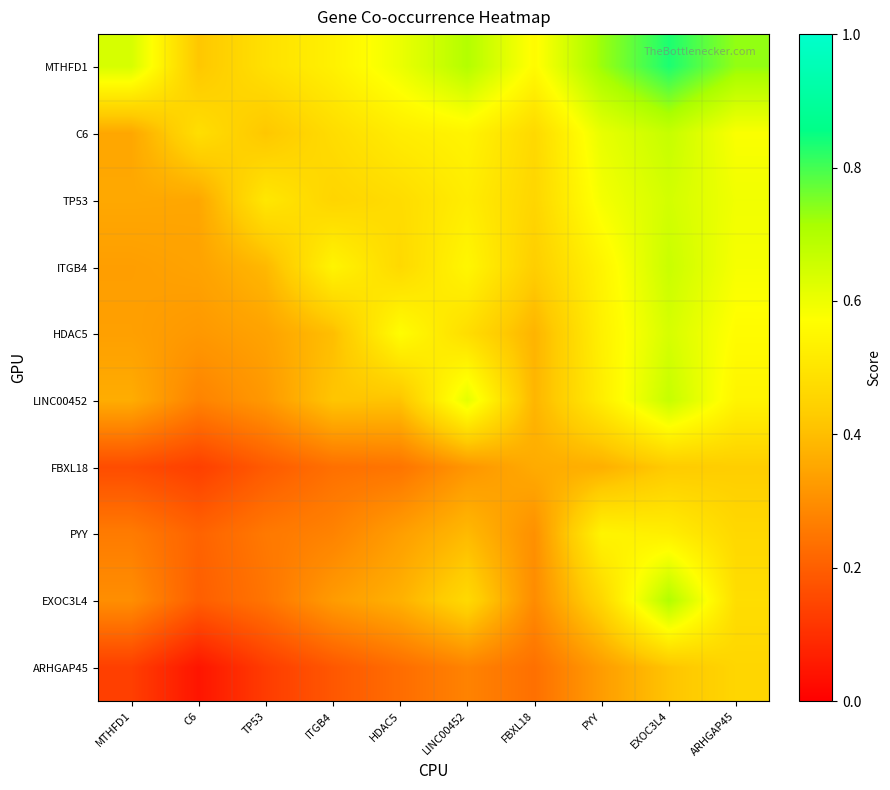

Which category has the lowest value across all series?

C6